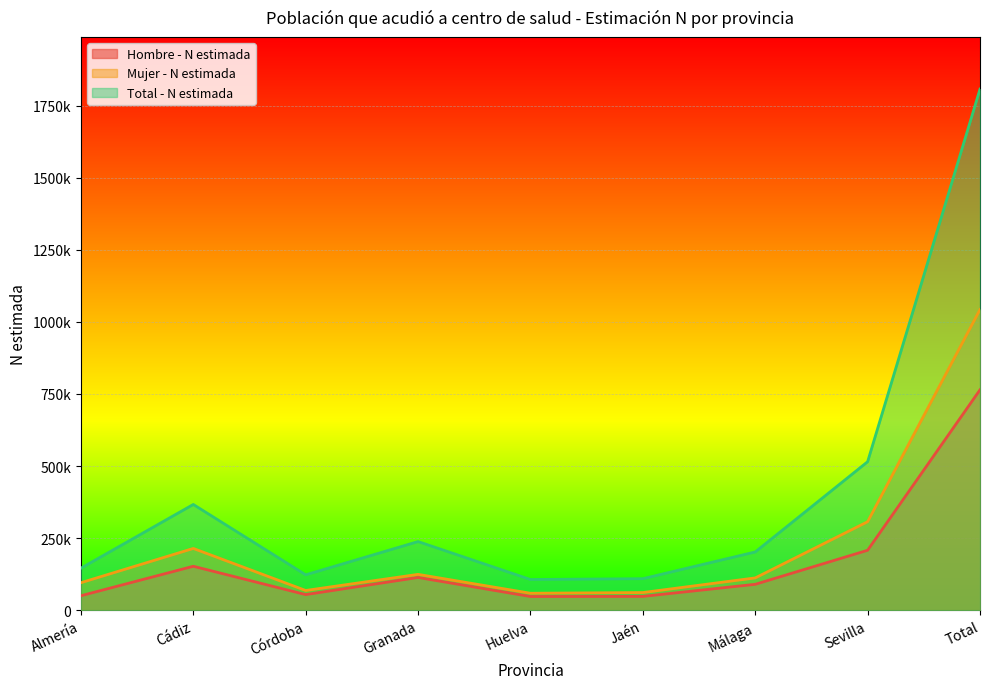

How many lines are shown in the chart?

3